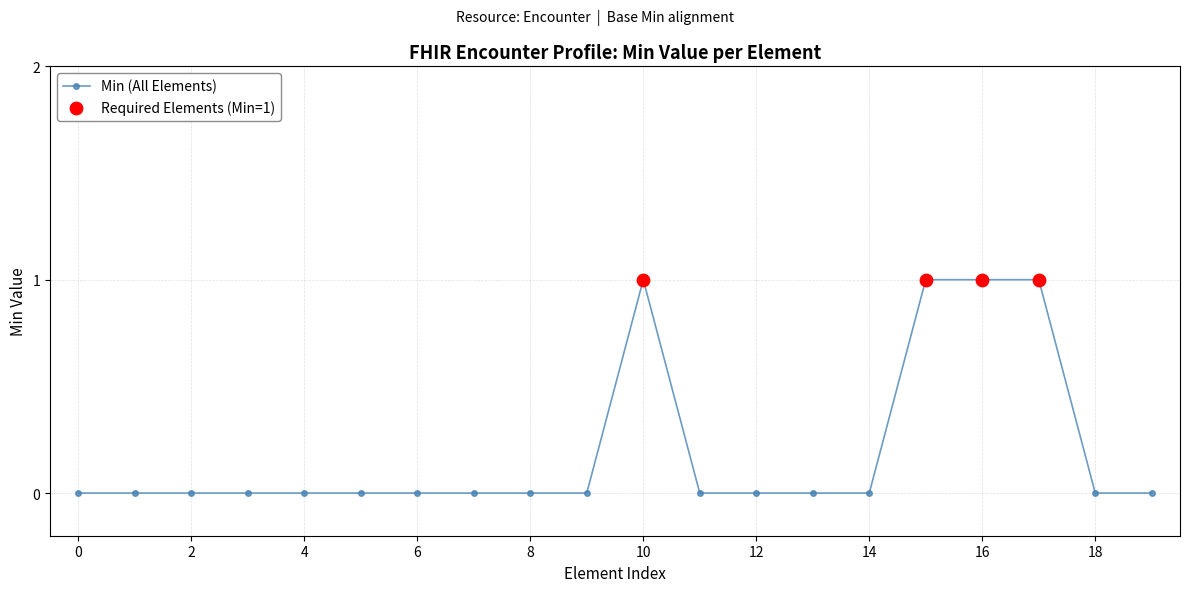

What is the sum of all values?

4